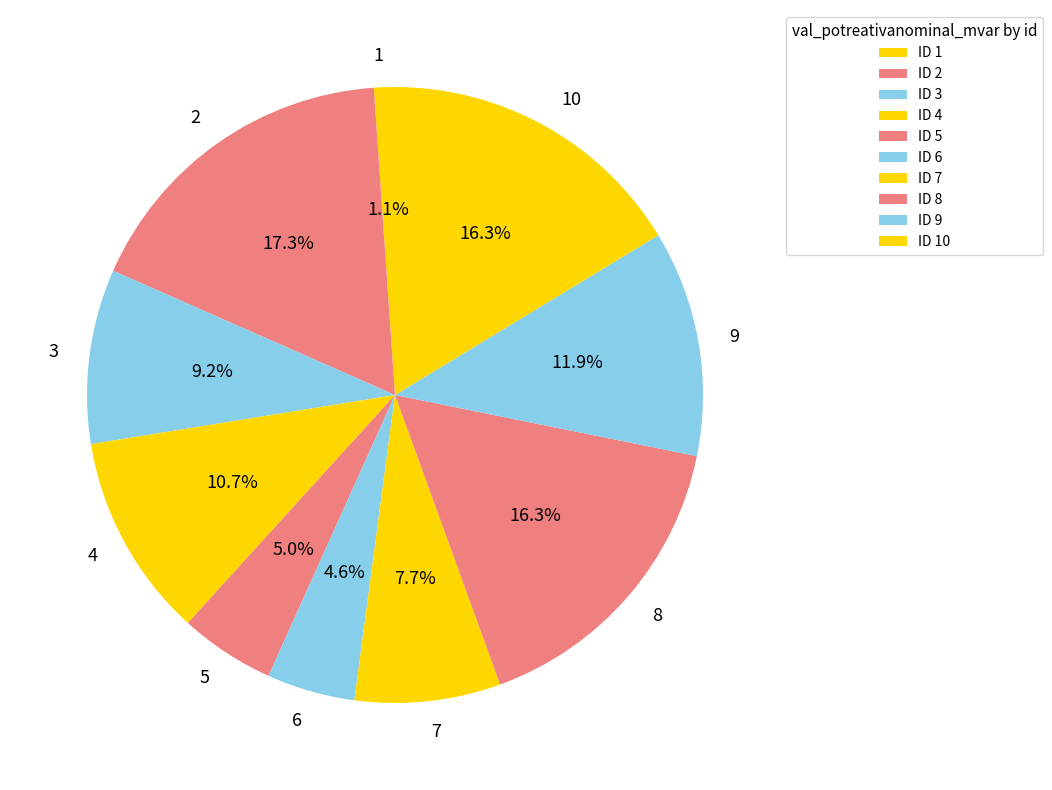

How many segments does this pie chart have?

10